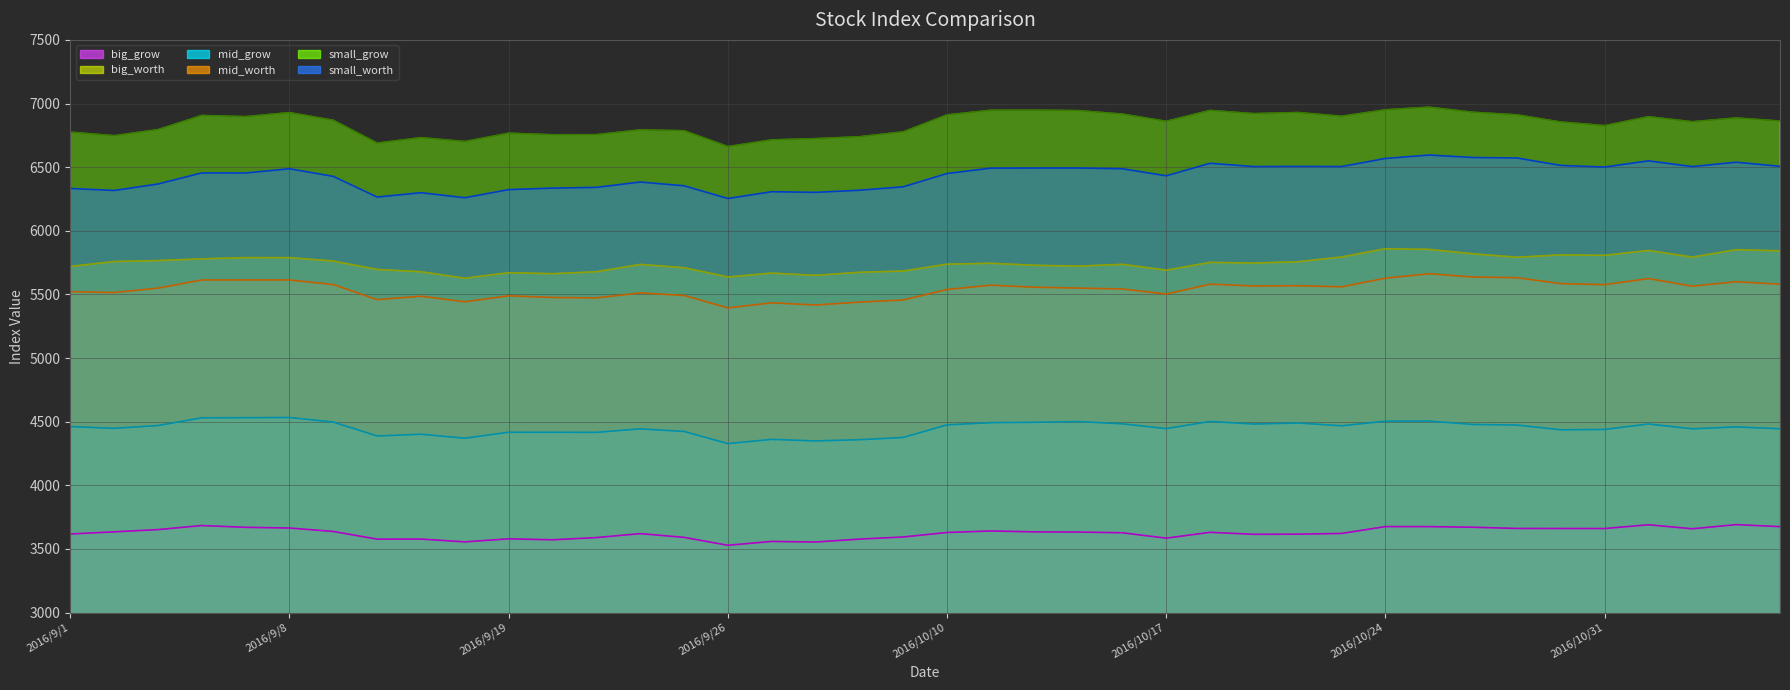

At which category is the sum across all series the highest?

2016/10/25